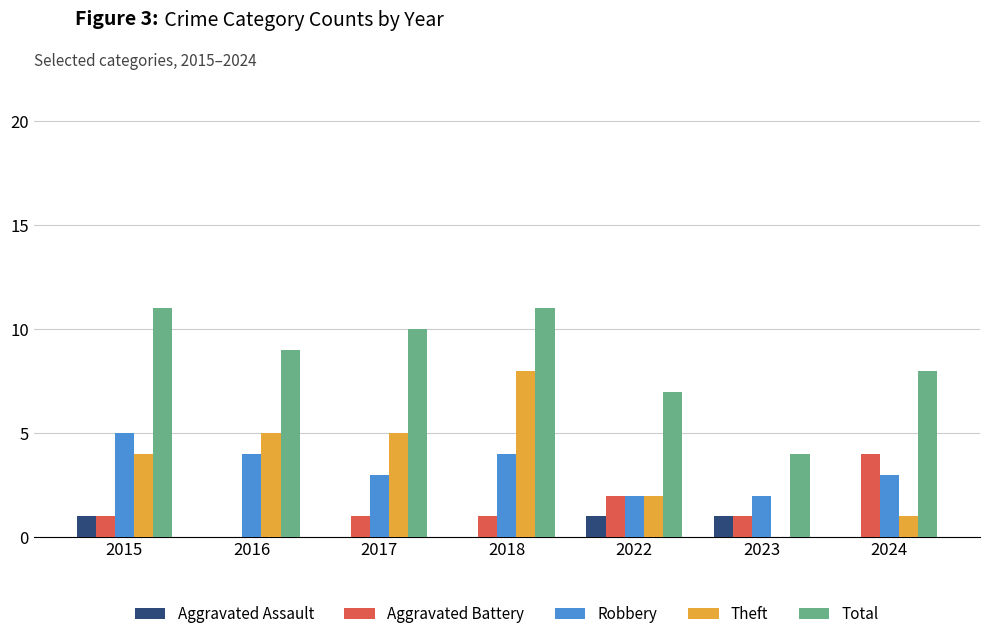

Are the bars grouped side by side (vs. stacked)?

Yes